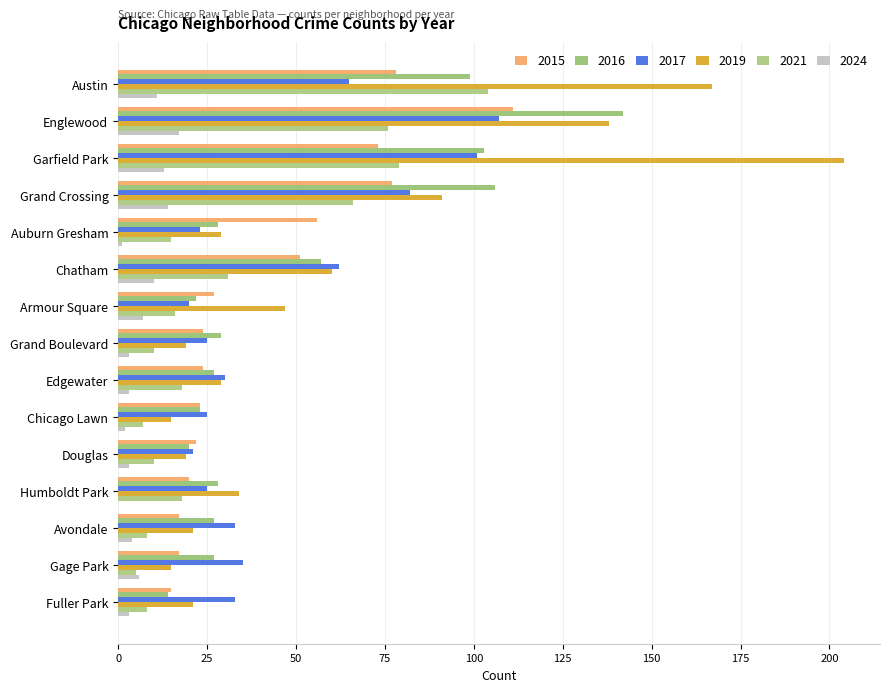

At which label does 2015 reach its minimum?

Fuller Park